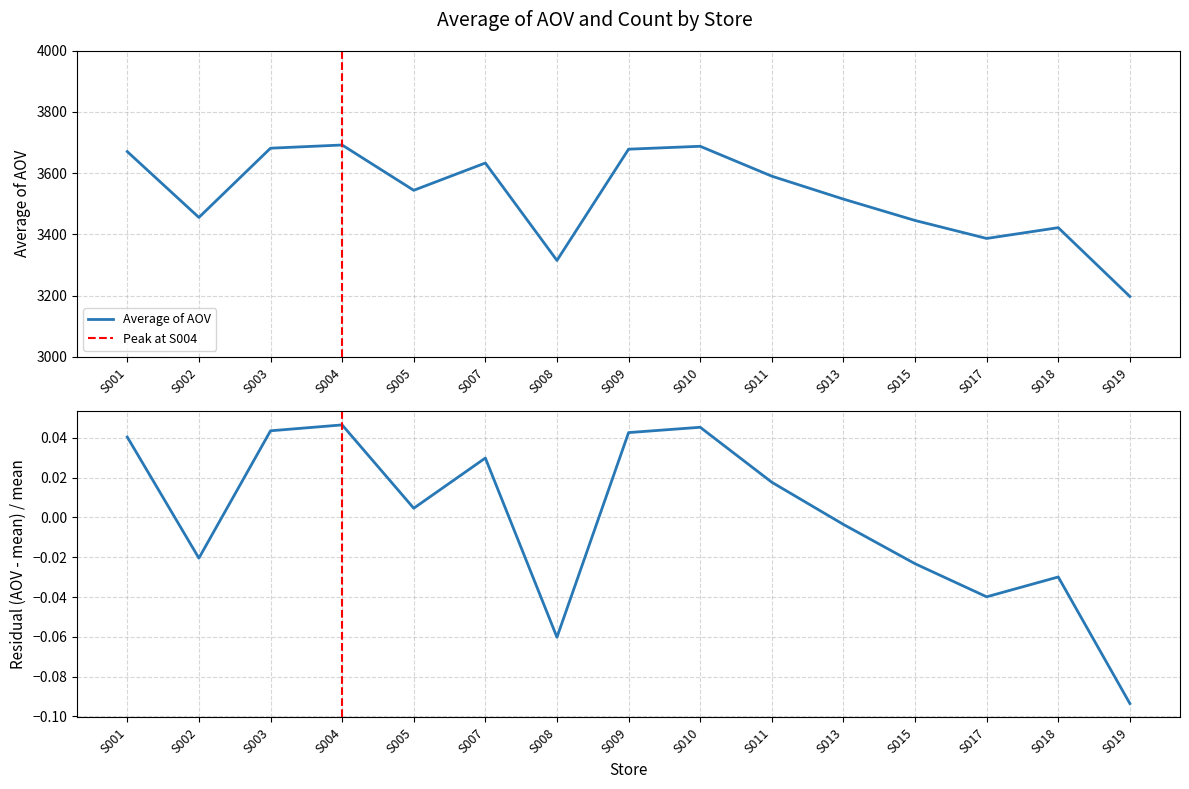

What is the difference between the values at S018 and S008?

106.9